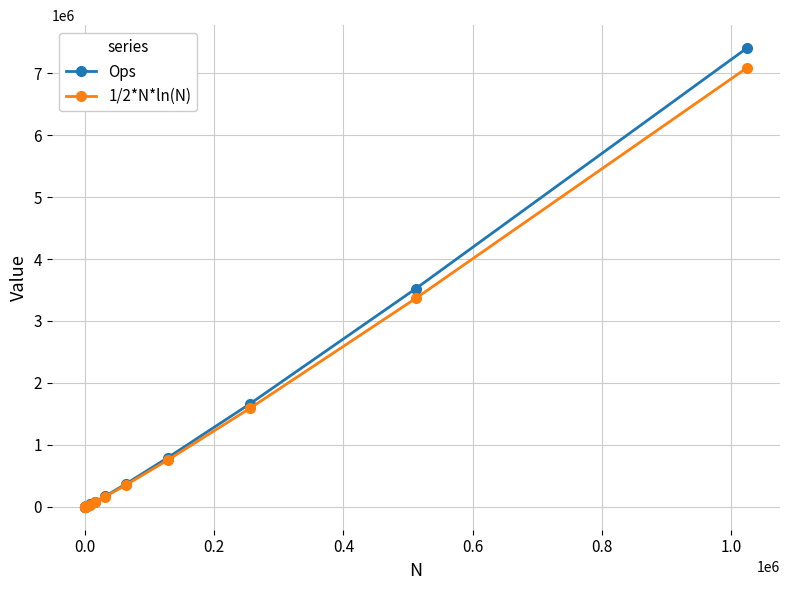

What is the maximum value for Ops?

7404624.0